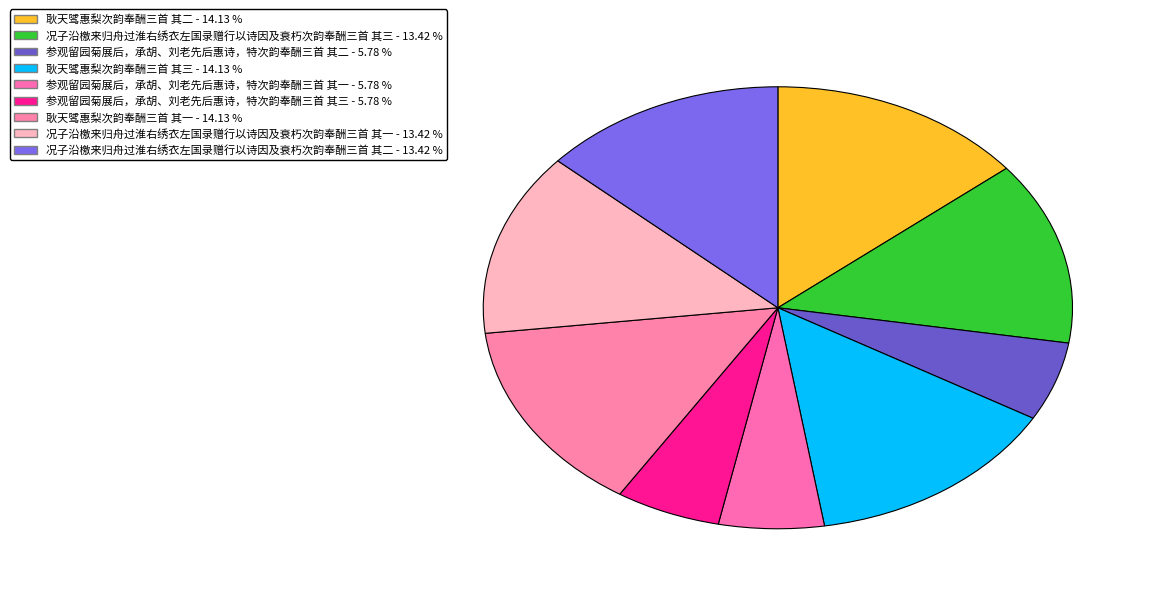

Is it true that 参观留园菊展后，承胡、刘老先后惠诗，特次韵奉酬三首 其一 is 11% of the pie?

False